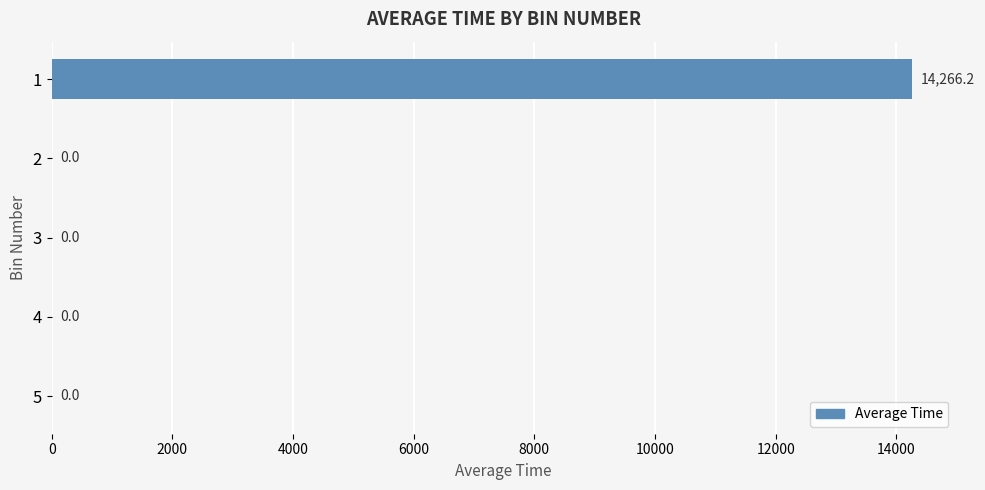

True or false: the data shows 14266.2 at 1.

True